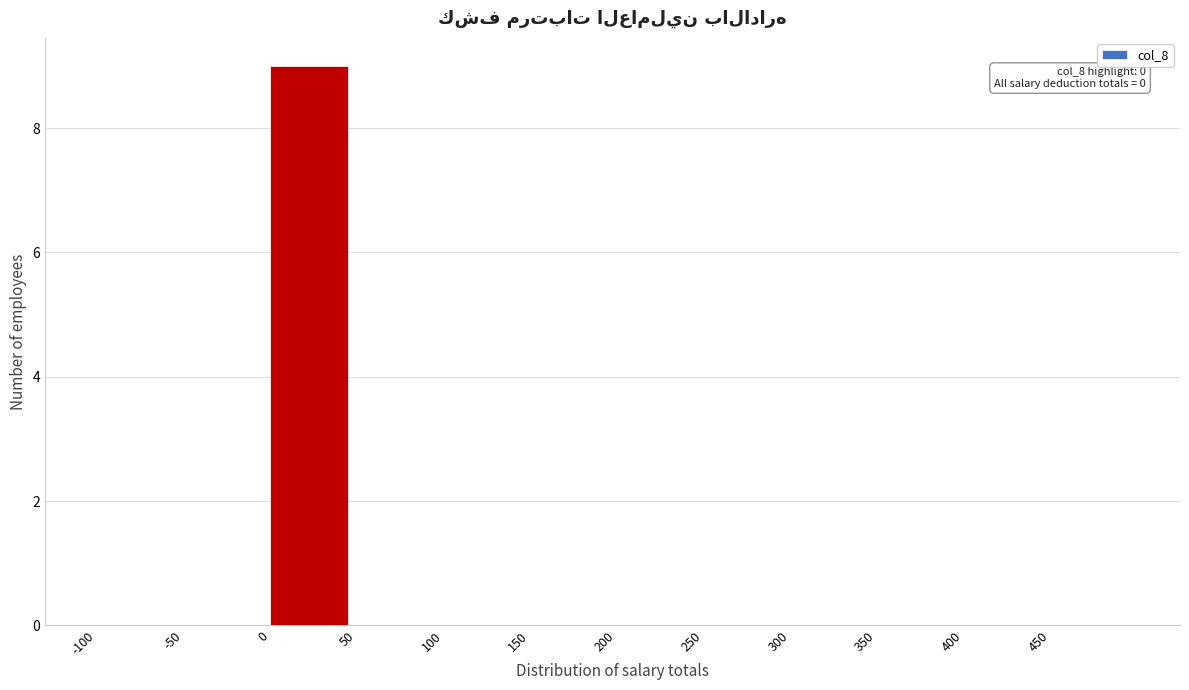

Over which range of the x-axis is the bar tallest?

0 to 50